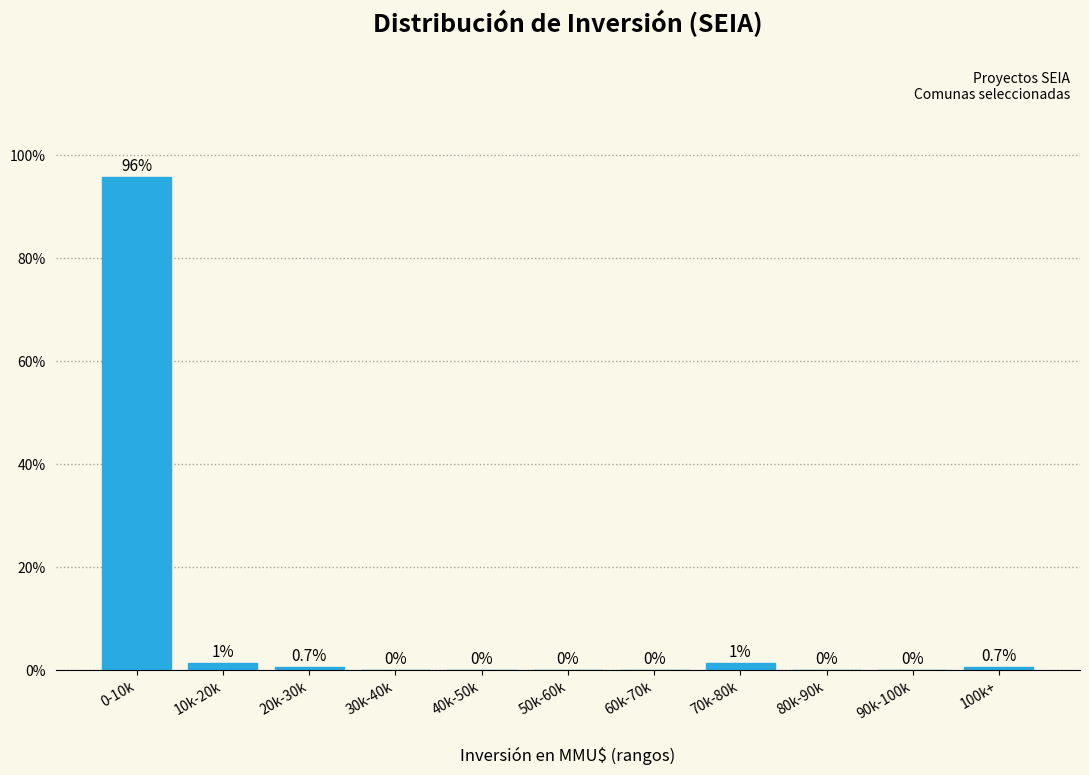

Reading right to left, what are all the values shown in this chart?

100k+=0.7	90k-100k=0.0	80k-90k=0.0	70k-80k=1.4	60k-70k=0.0	50k-60k=0.0	40k-50k=0.0	30k-40k=0.0	20k-30k=0.7	10k-20k=1.4	0-10k=95.8